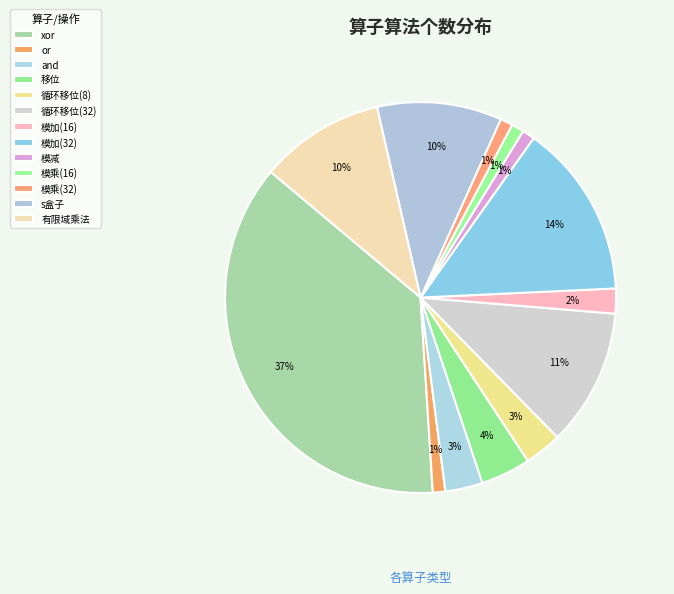

How many slices are in this pie chart?

13